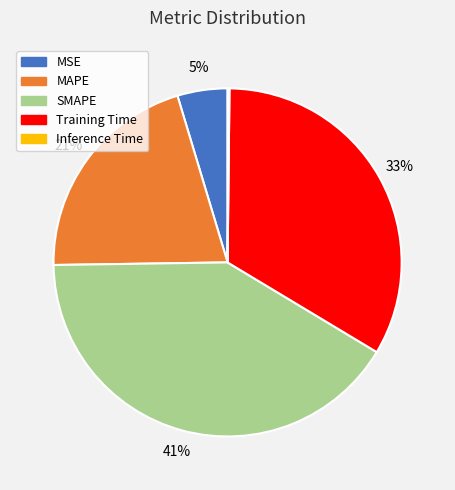

Is there a majority slice in this chart?

No